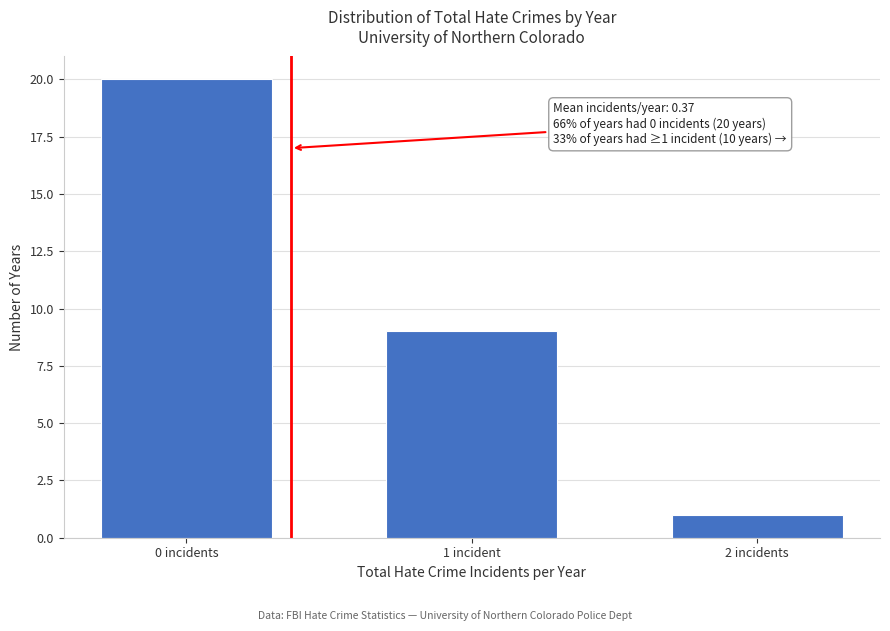

Reading left to right, extract all data points from this chart.

20	9	1